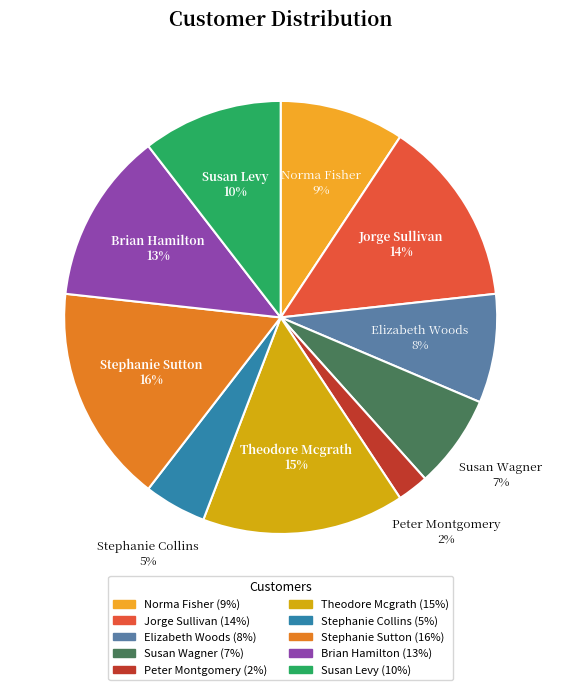

To the nearest percent, what is the average slice percentage?

10%